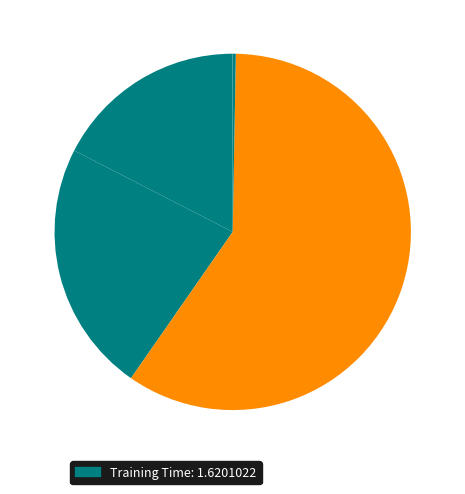

Count the number of slices in the pie.

5